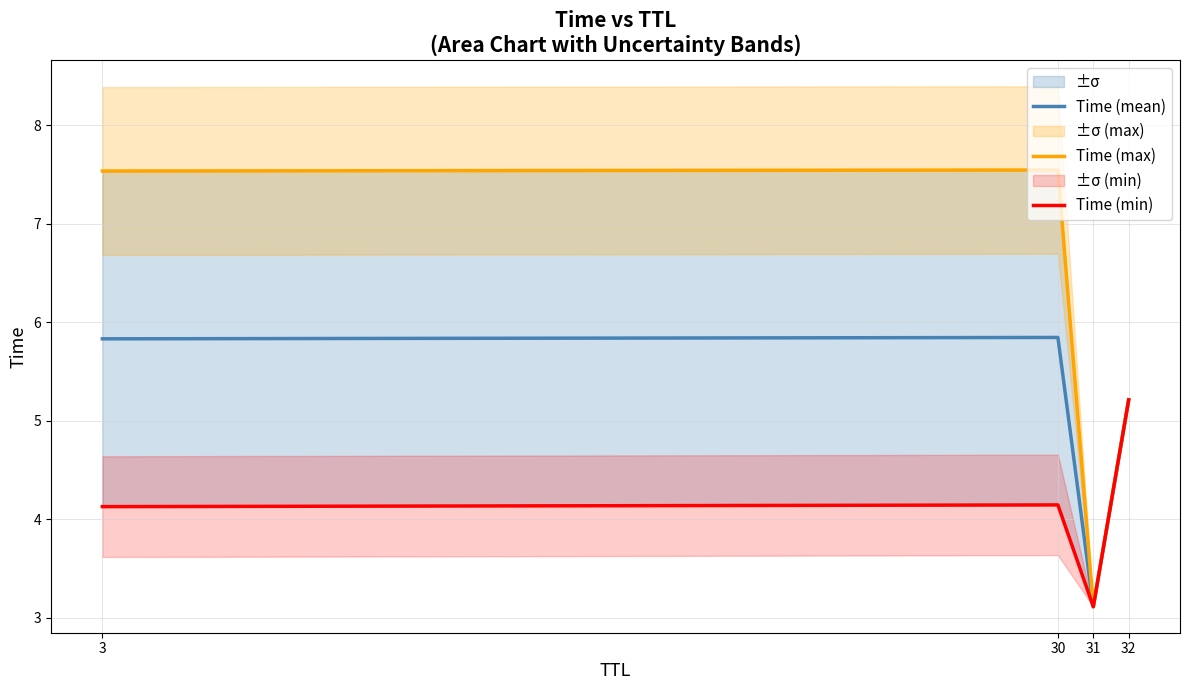

Rank the series by their maximum value, from lowest to highest.

Time (min), Time (mean), Time (max)